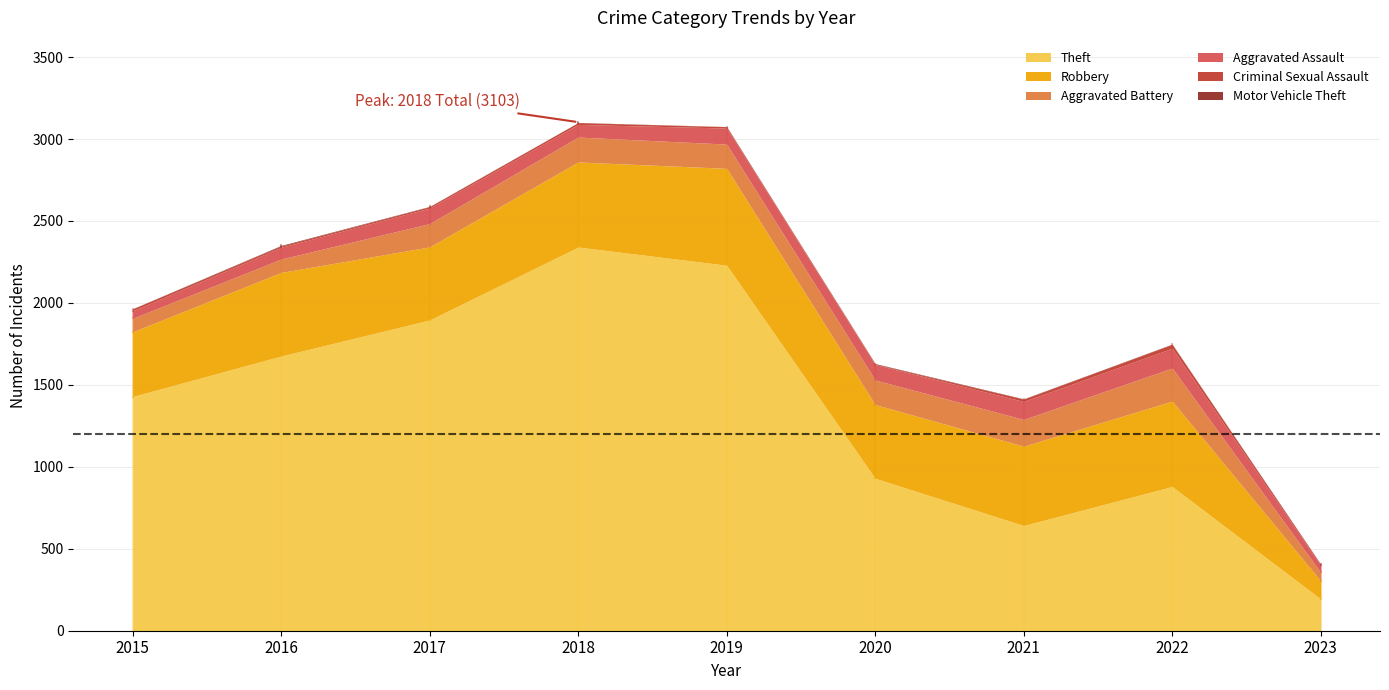

Reading left to right, transcribe all the data shown in this chart.

Theft: 2015=1429	2016=1676	2017=1896	2018=2341	2019=2230	2020=930	2021=642	2022=880	2023=194
Robbery: 2015=395	2016=510	2017=446	2018=519	2019=591	2020=450	2021=484	2022=521	2023=111
Aggravated Battery: 2015=82	2016=82	2017=142	2018=152	2019=148	2020=150	2021=163	2022=202	2023=51
Aggravated Assault: 2015=46	2016=71	2017=95	2018=77	2019=98	2020=94	2021=110	2022=121	2023=43
Criminal Sexual Assault: 2015=12	2016=8	2017=8	2018=11	2019=8	2020=3	2021=14	2022=23	2023=5
Motor Vehicle Theft: 2015=1	2016=4	2017=2	2018=1	2019=1	2020=3	2021=2	2022=2	2023=3